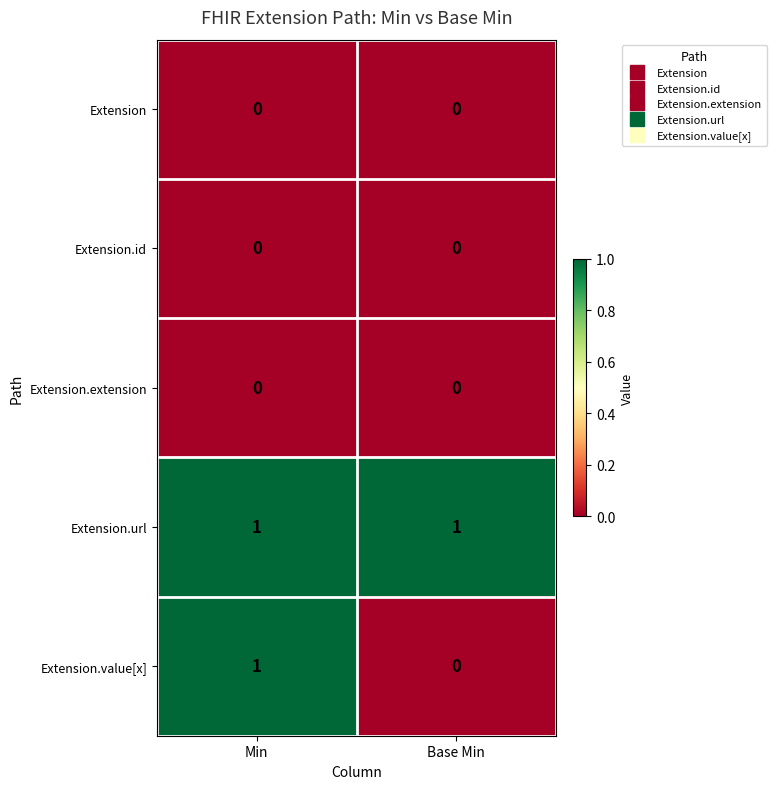

At how many categories does at least one series exceed 0?

2